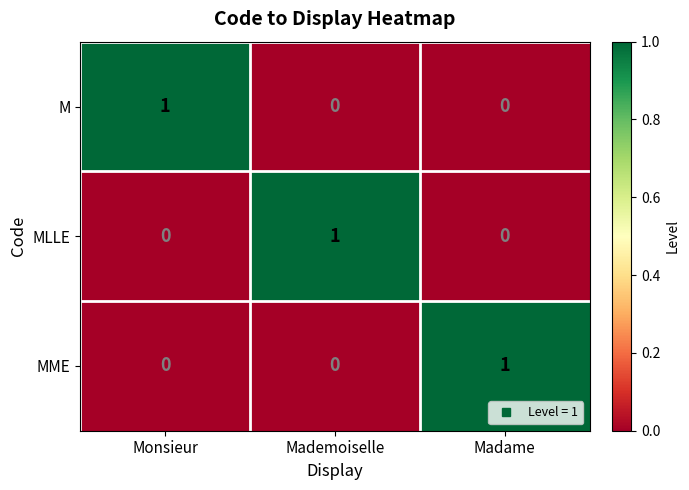

Is it true that MLLE equals 0 at Monsieur?

True